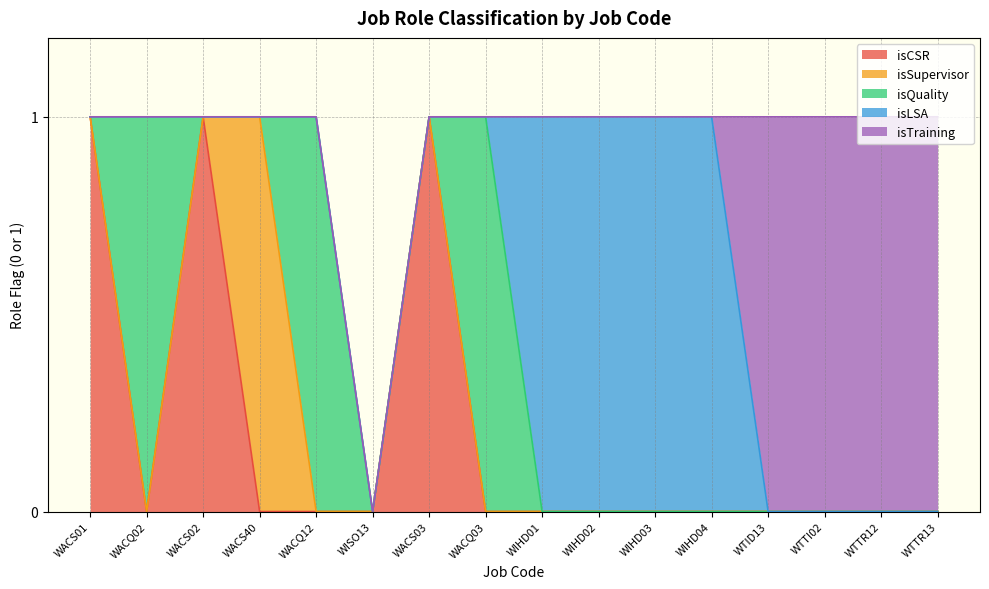

At WACQ02, list the series in order from smallest to largest.

isCSR, isSupervisor, isLSA, isTraining, isQuality